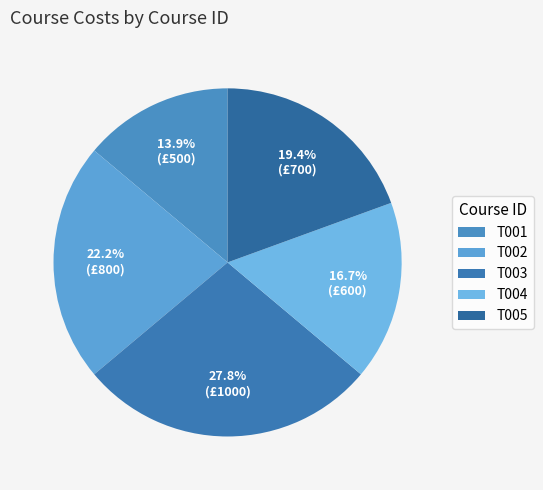

How many slices are in this pie chart?

5